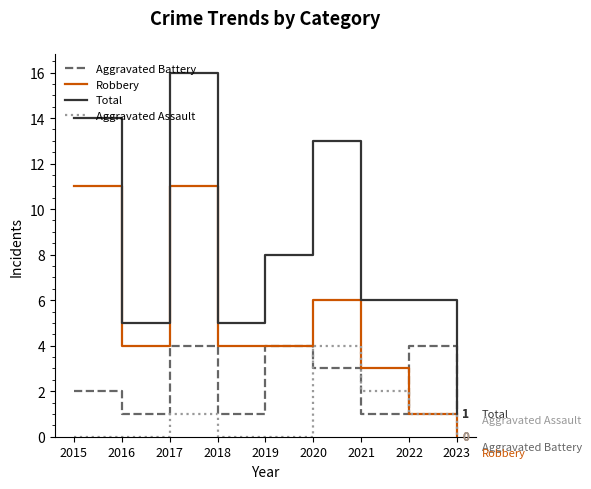

Where does the Robbery series first go above 4?

2015